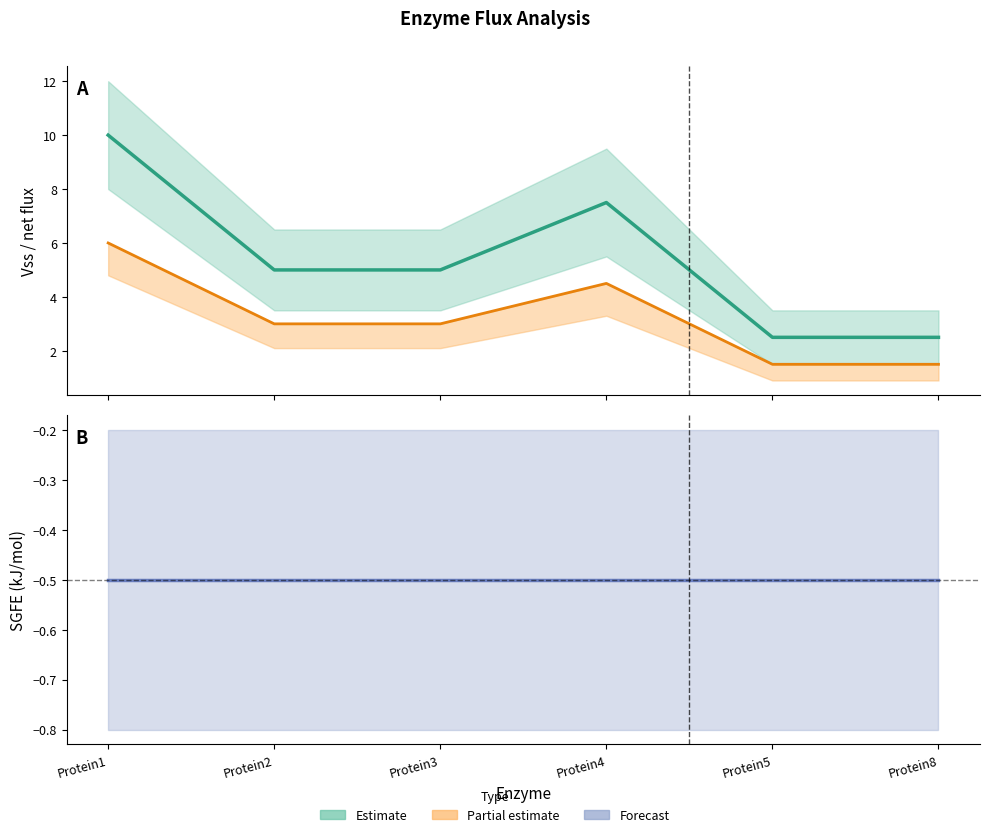

True or false: net flux (Partial estimate) and Vss (Estimate) cross at least once.

False